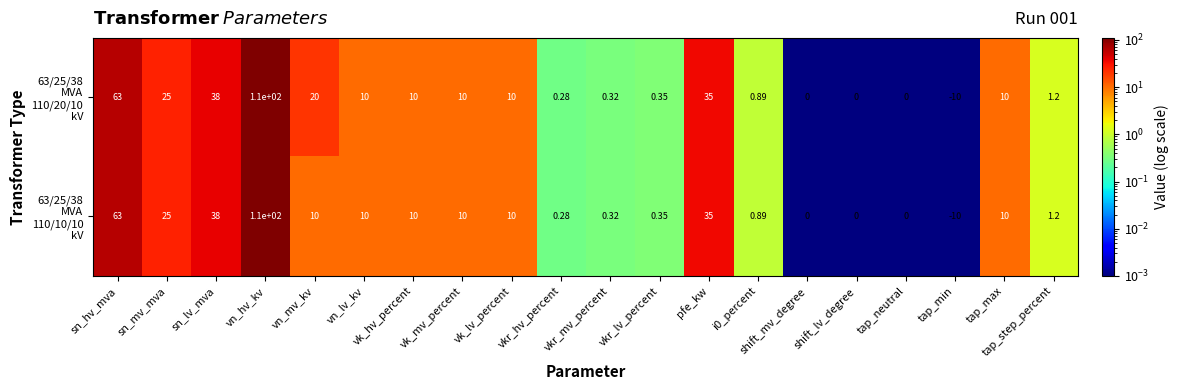

Which category has the lowest value across all series?

tap_min